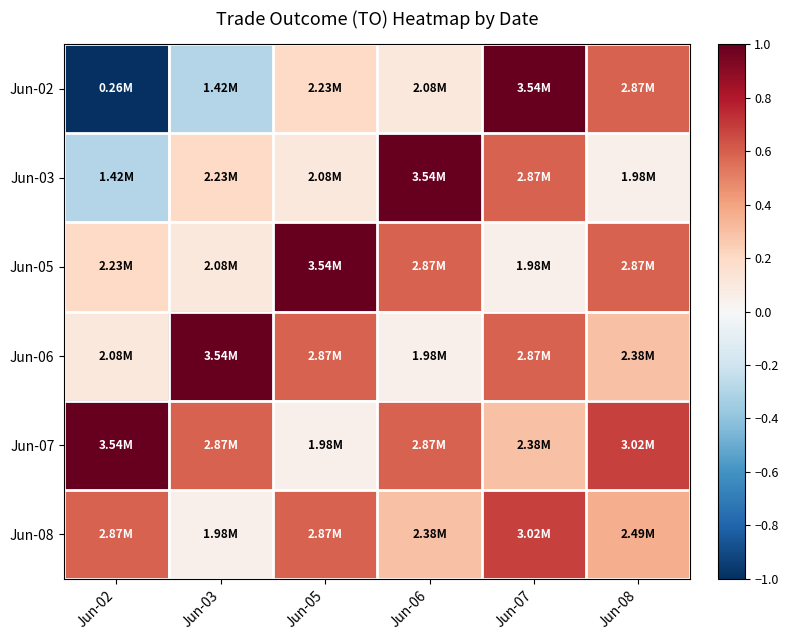

Reading left to right, transcribe all the data shown in this chart.

Jun-02: Jun-02=-1.0	Jun-03=-0.3	Jun-05=0.2	Jun-06=0.1	Jun-07=1.0	Jun-08=0.6
Jun-03: Jun-02=-0.3	Jun-03=0.2	Jun-05=0.1	Jun-06=1.0	Jun-07=0.6	Jun-08=0.0
Jun-05: Jun-02=0.2	Jun-03=0.1	Jun-05=1.0	Jun-06=0.6	Jun-07=0.0	Jun-08=0.6
Jun-06: Jun-02=0.1	Jun-03=1.0	Jun-05=0.6	Jun-06=0.0	Jun-07=0.6	Jun-08=0.3
Jun-07: Jun-02=1.0	Jun-03=0.6	Jun-05=0.0	Jun-06=0.6	Jun-07=0.3	Jun-08=0.7
Jun-08: Jun-02=0.6	Jun-03=0.0	Jun-05=0.6	Jun-06=0.3	Jun-07=0.7	Jun-08=0.4